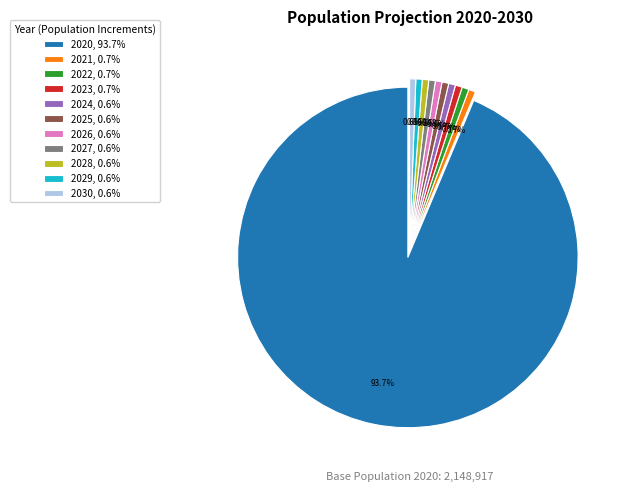

How much of the chart is everything except 2022?

99.3%